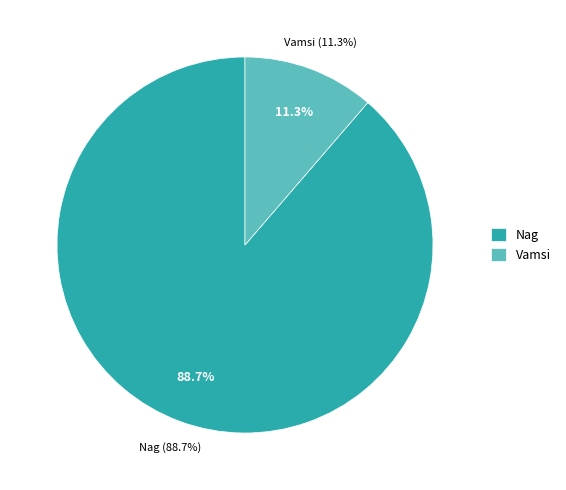

True or false: Nag accounts for 89% of the total.

True